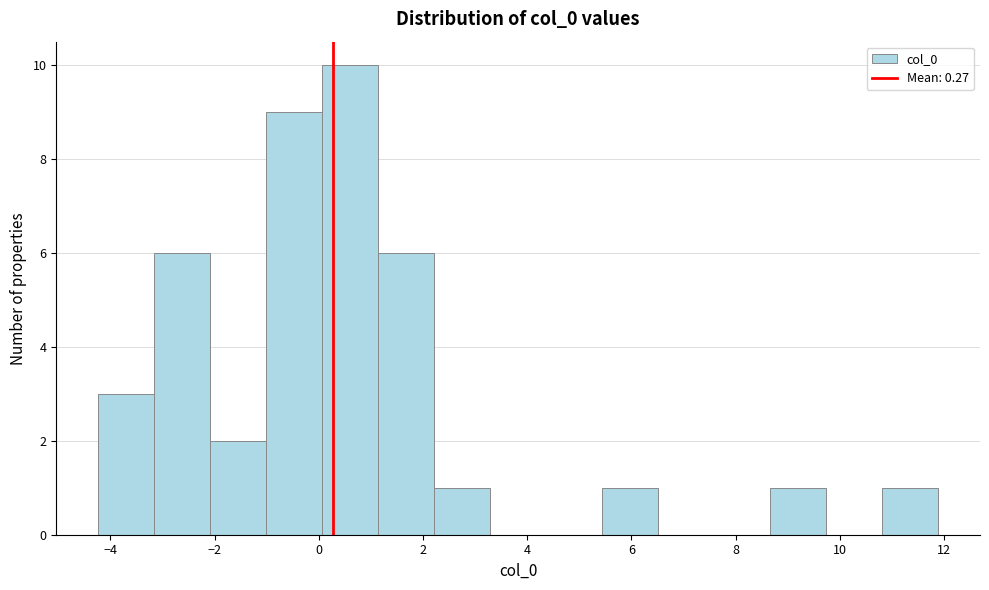

Reading left to right, transcribe this chart: for each bar, give the range it covers on the x-axis and its height. Neither the bar edges nor the heights are printed on the chart, so give them approximately, as read against the axes.

-4.2 to -3.2: 3
-3.2 to -2.0: 6
-2.0 to -1.0: 2
-1.0 to 0.0: 9
0.0 to 1.2: 10
1.2 to 2.2: 6
2.2 to 3.2: 1
3.2 to 4.4: 0
4.4 to 5.4: 0
5.4 to 6.6: 1
6.6 to 7.6: 0
7.6 to 8.6: 0
8.6 to 9.8: 1
9.8 to 10.8: 0
10.8 to 11.8: 1